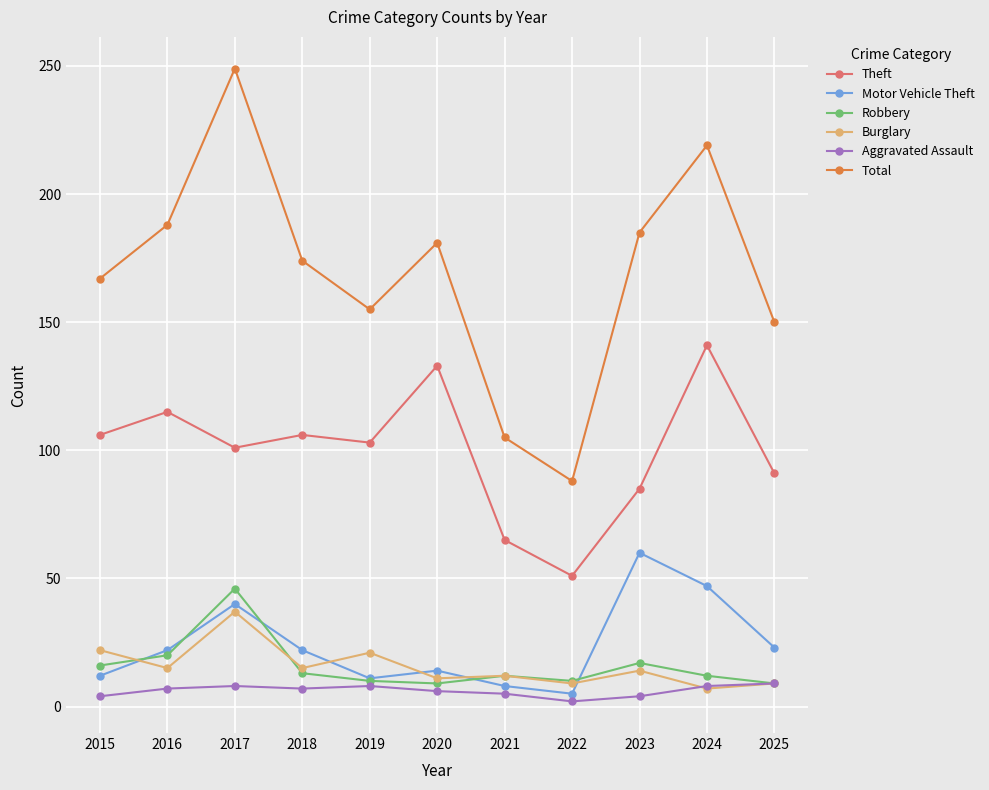

True or false: Total and Robbery cross at least once.

False